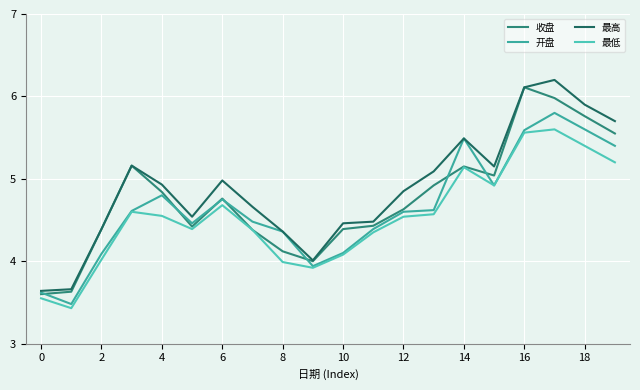

True or false: 最高 and 最低 cross at least once.

False